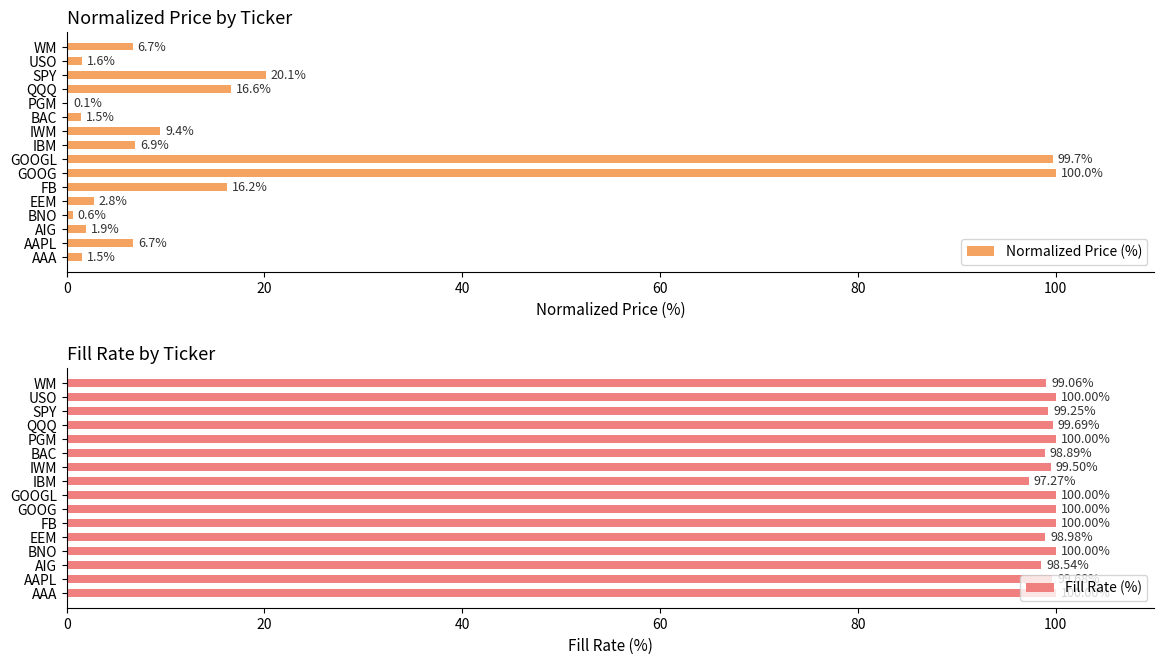

The value of Fill Rate (%) at IBM is 138.6. True or false?

False